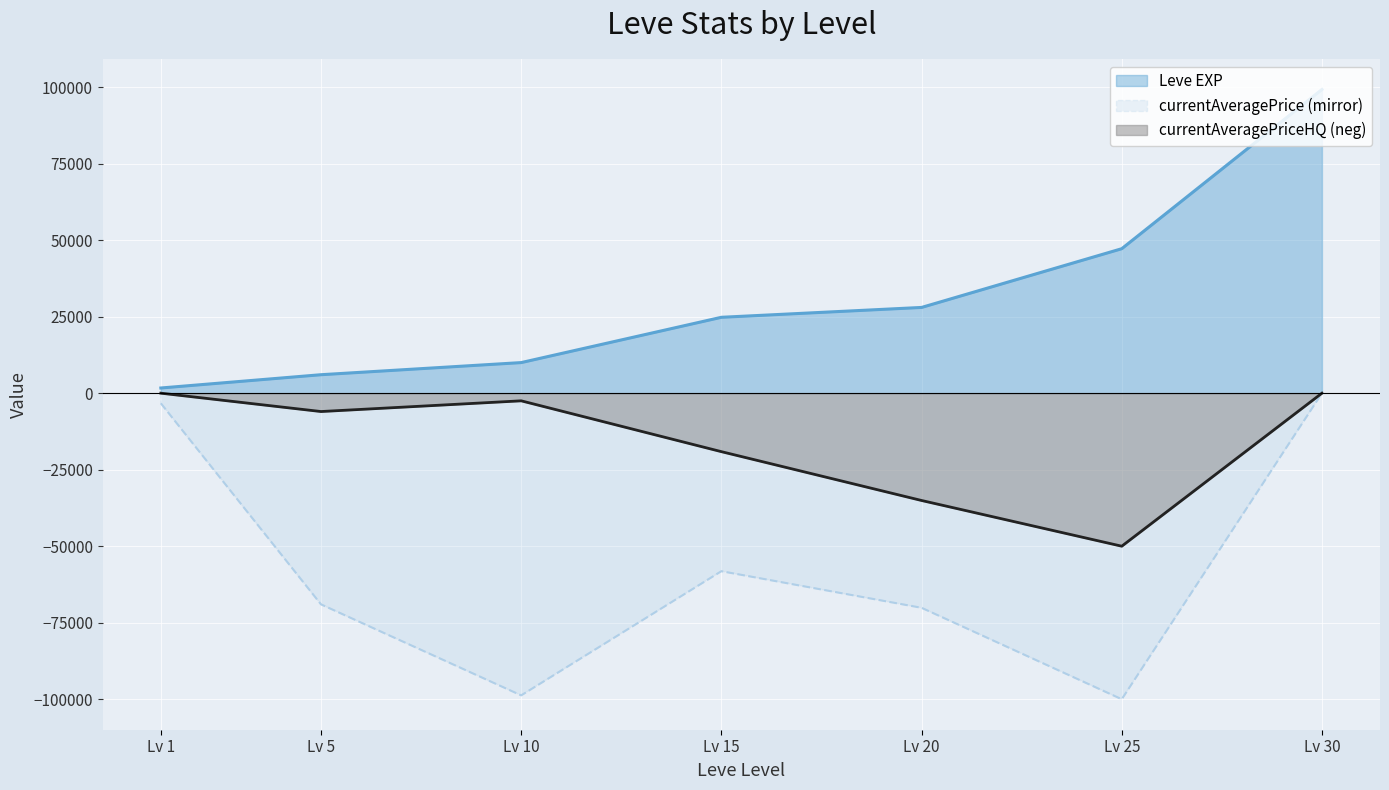

True or false: currentAveragePriceHQ and Leve EXP cross at least once.

False